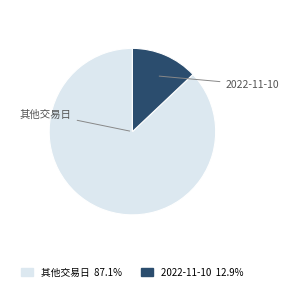

Is there any slice that represents more than half of the pie?

Yes